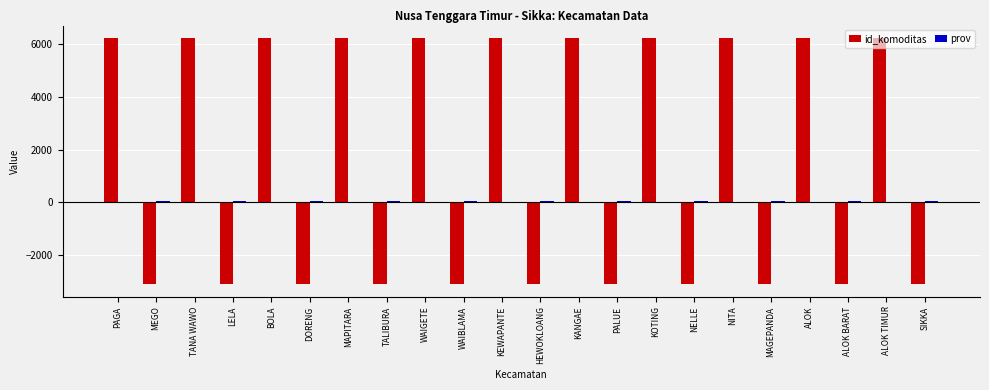

What is the maximum value shown in the chart?

6251.0